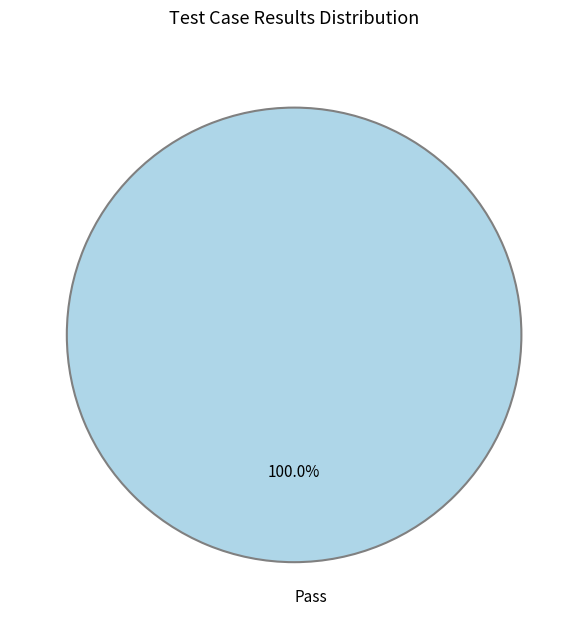

How many segments does this pie chart have?

1